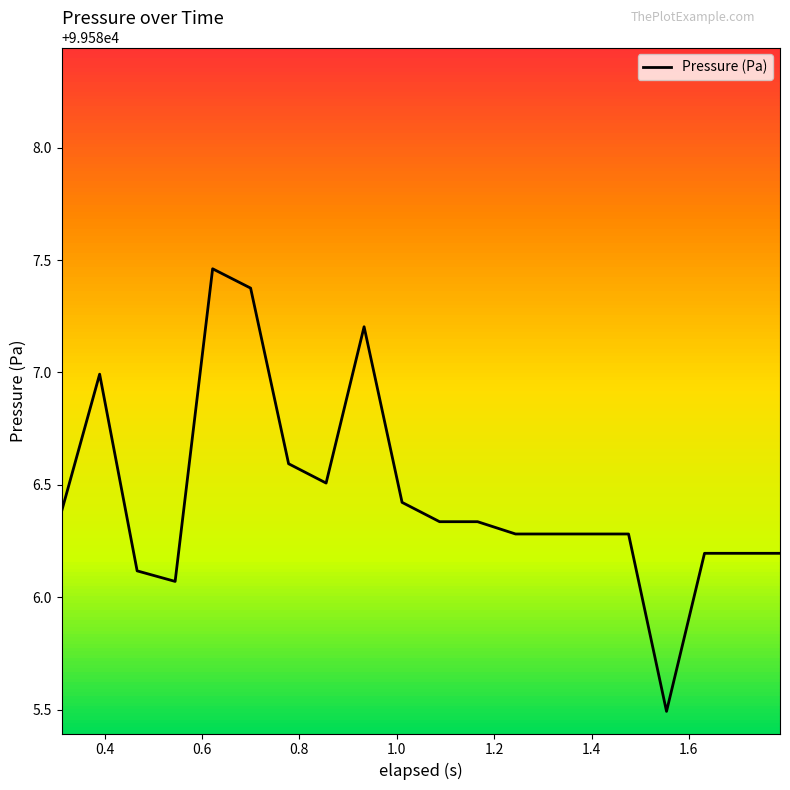

Does the chart have visible grid lines?

No